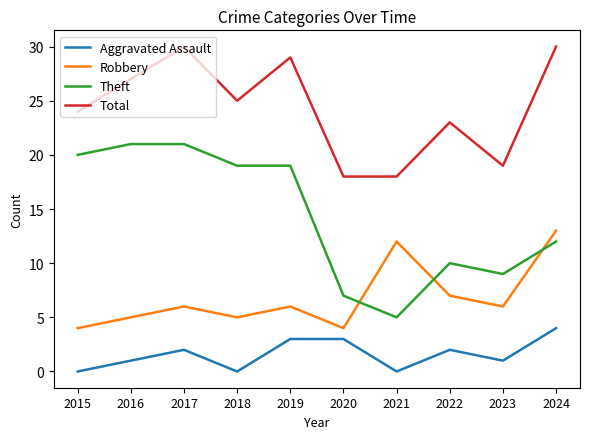

What is the average value of the Aggravated Assault series?

2